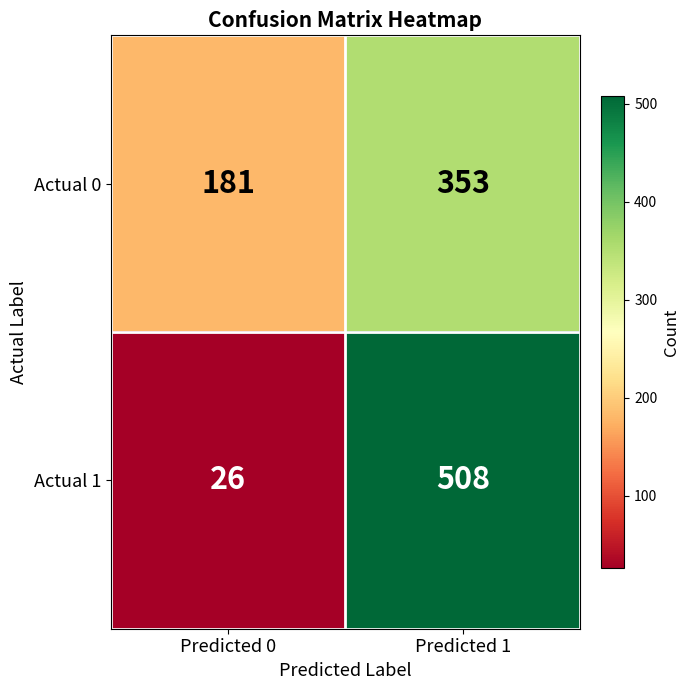

At Predicted 0, list the series in order from smallest to largest.

Actual 1, Actual 0